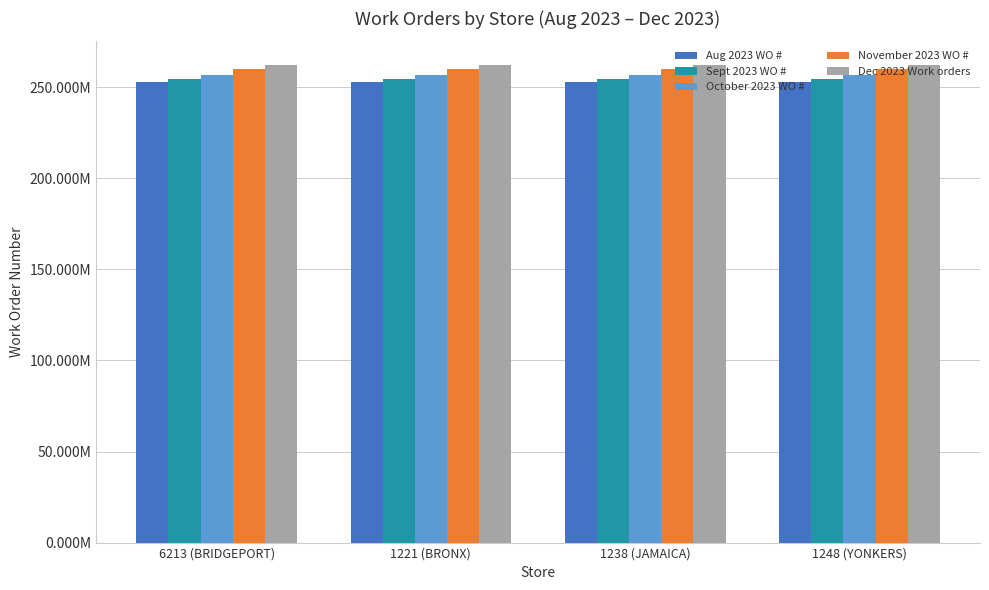

How many October 2023 WO # values are between 257000681 and 257000683?

3